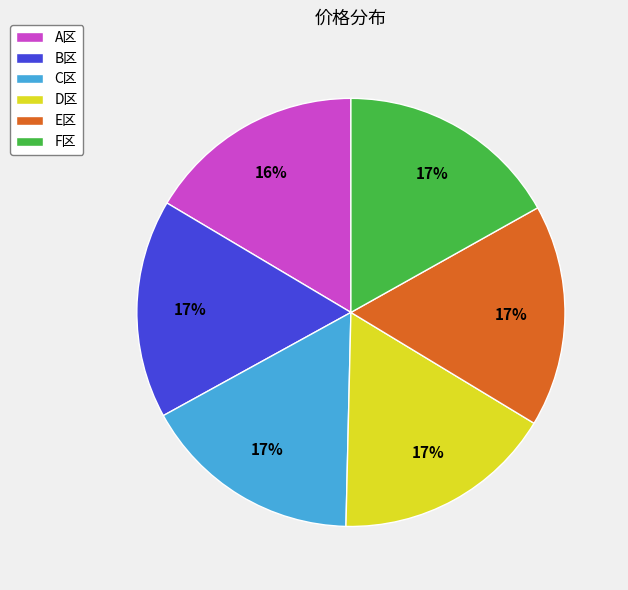

Is B区 the majority of the pie?

No